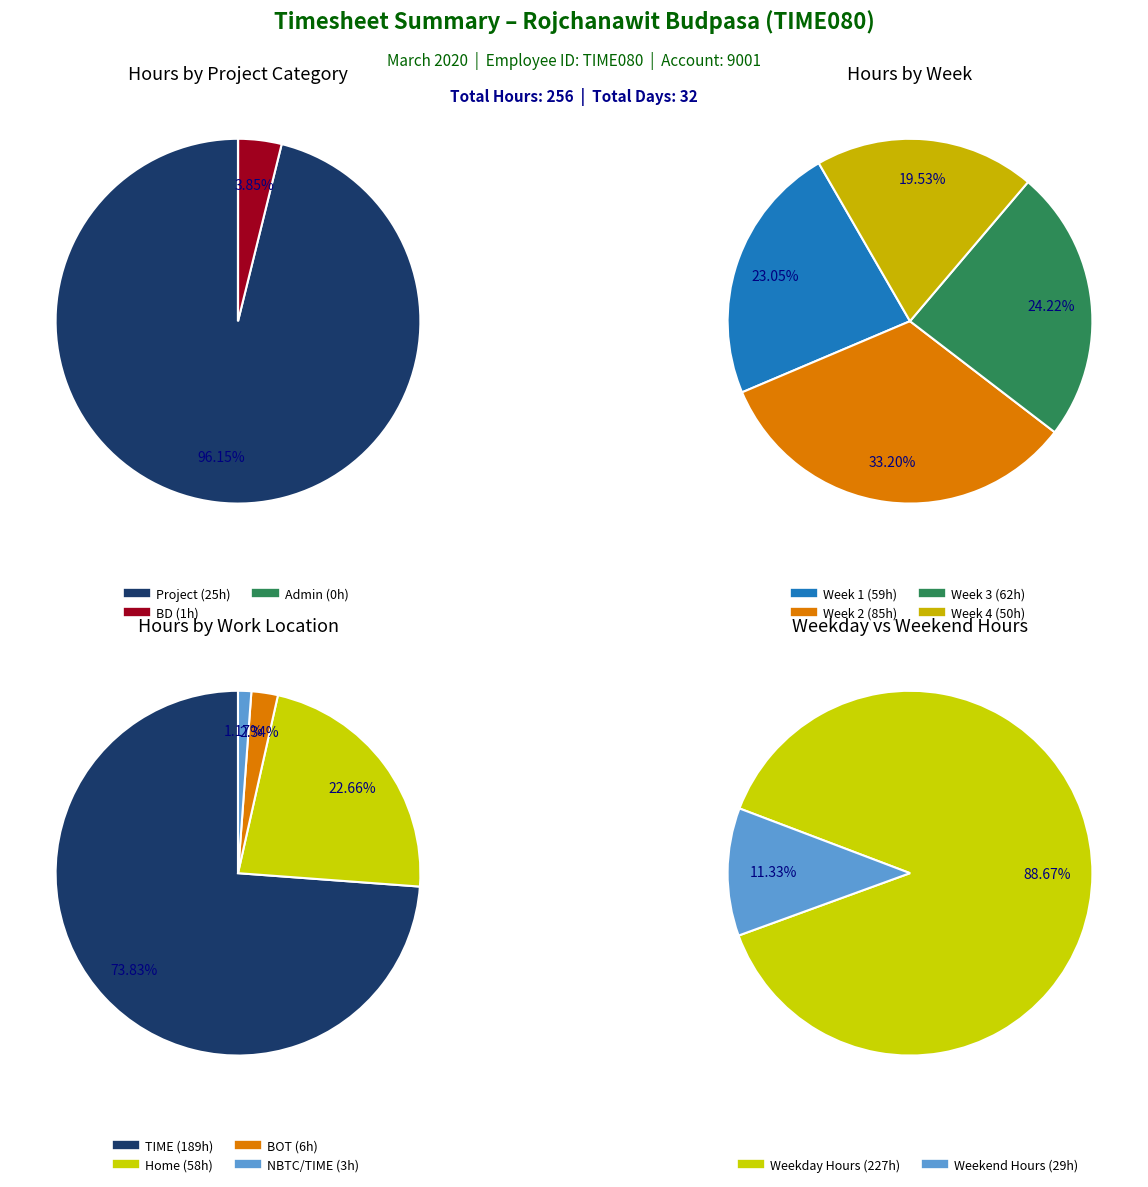

What is the largest slice in the pie chart?

Project